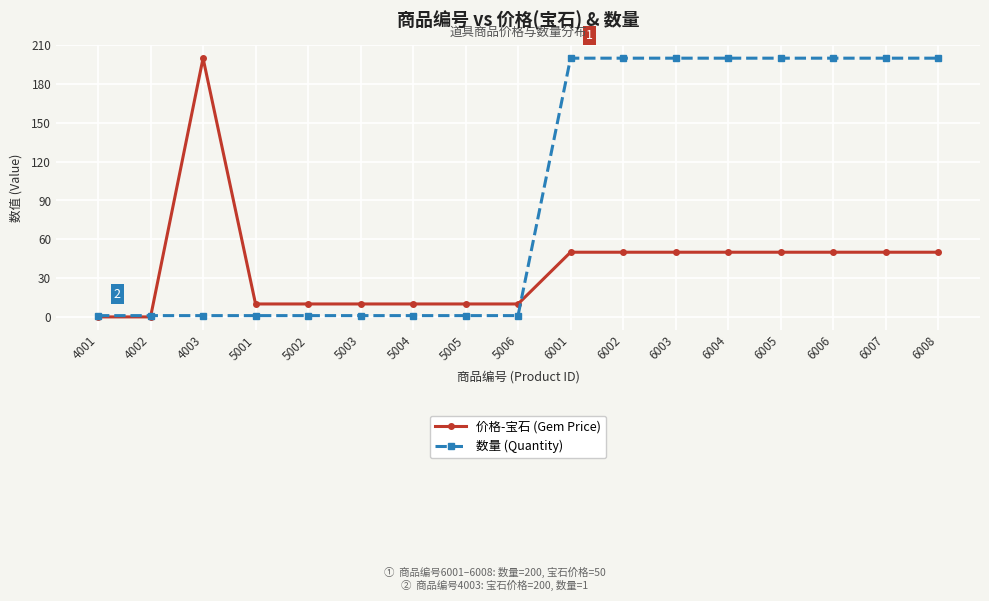

What are all the series names shown in the legend?

价格-宝石 (Gem Price), 数量 (Quantity)